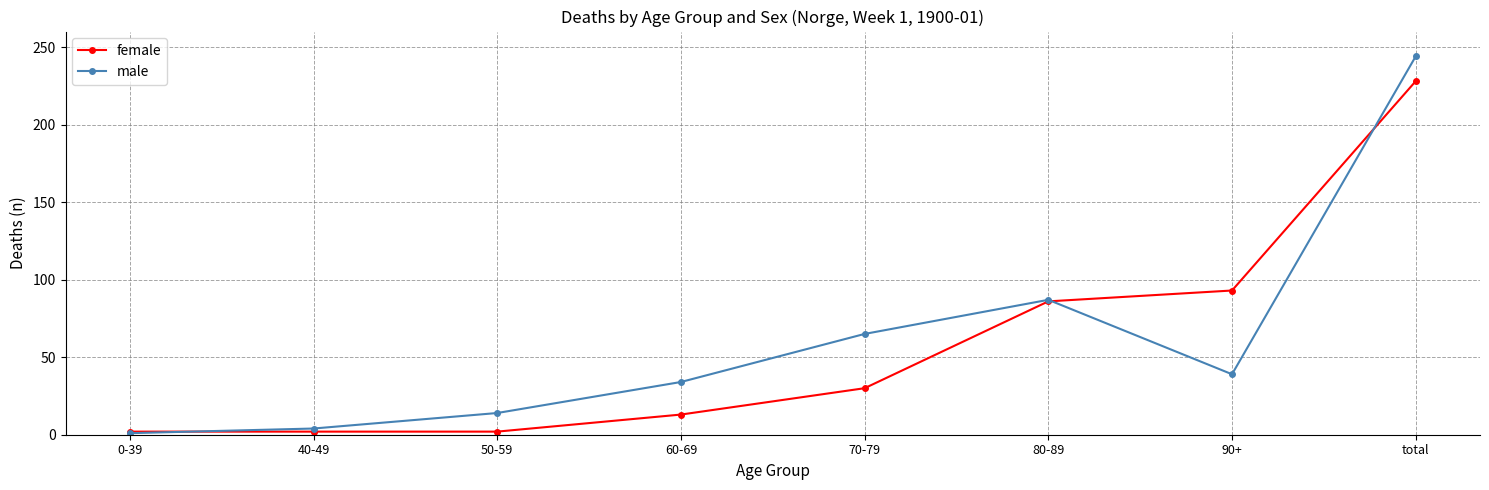

Rank the series by their maximum value, from lowest to highest.

female, male